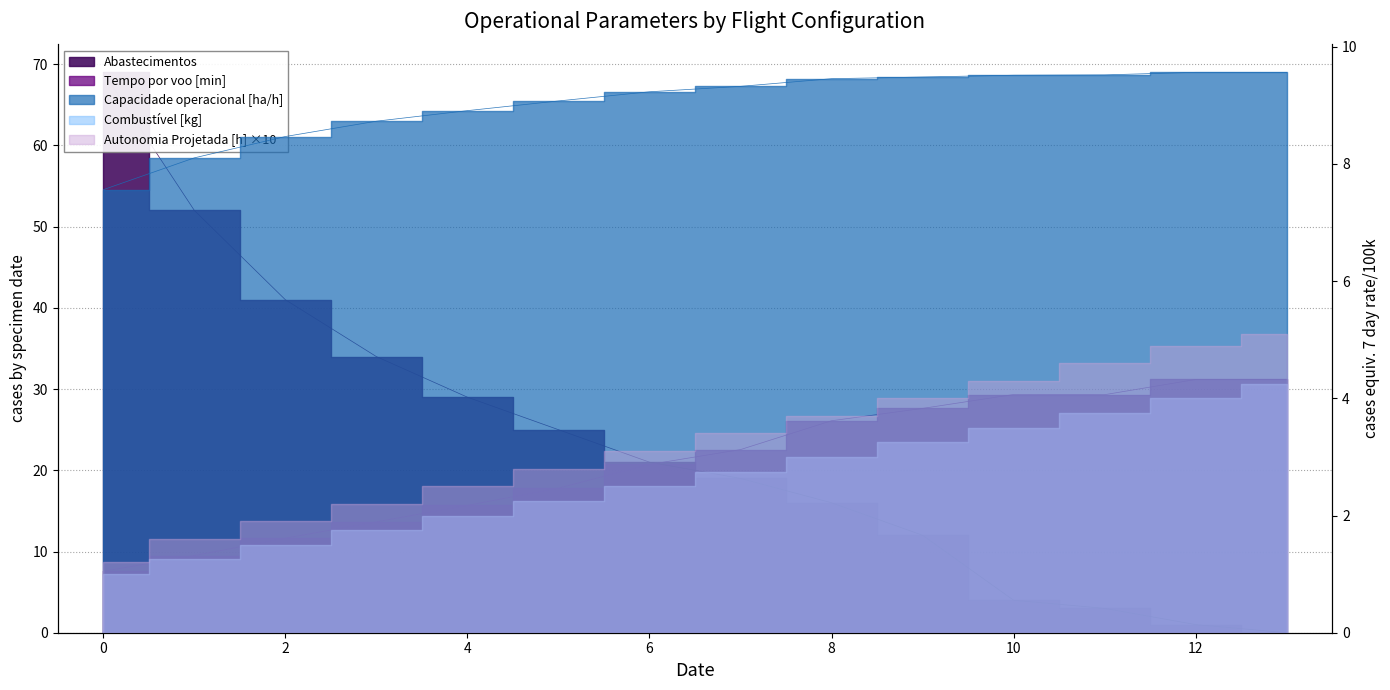

Which category has the highest value in the Tempo por voo [min] series?

13